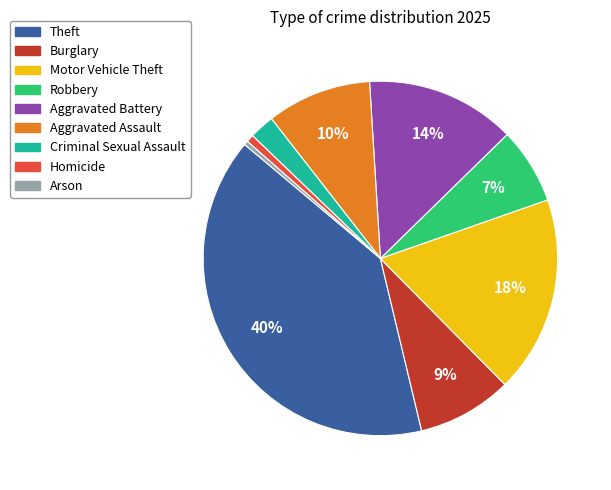

Which slice is the largest?

Theft